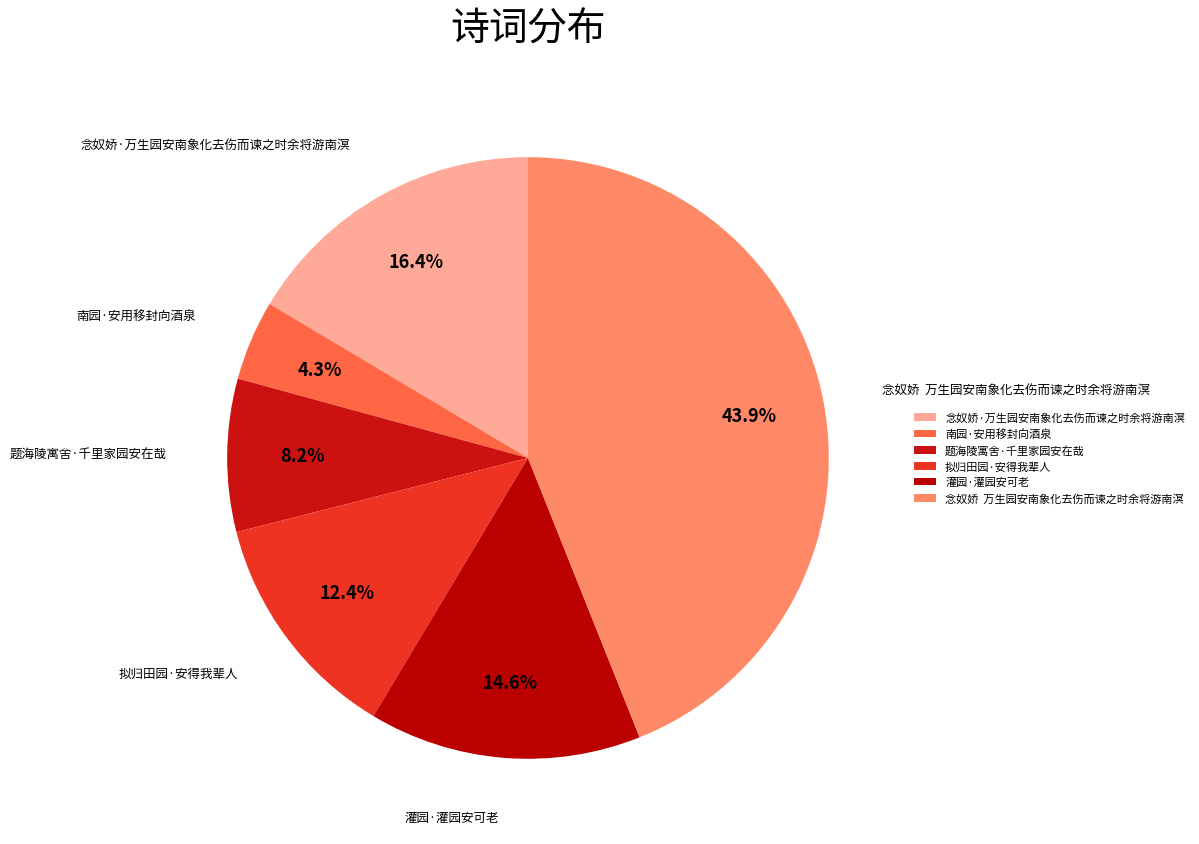

What percentage is the 念奴娇·万生园安南象化去伤而谏之时余将游南溟 slice, to the nearest percent?

16%